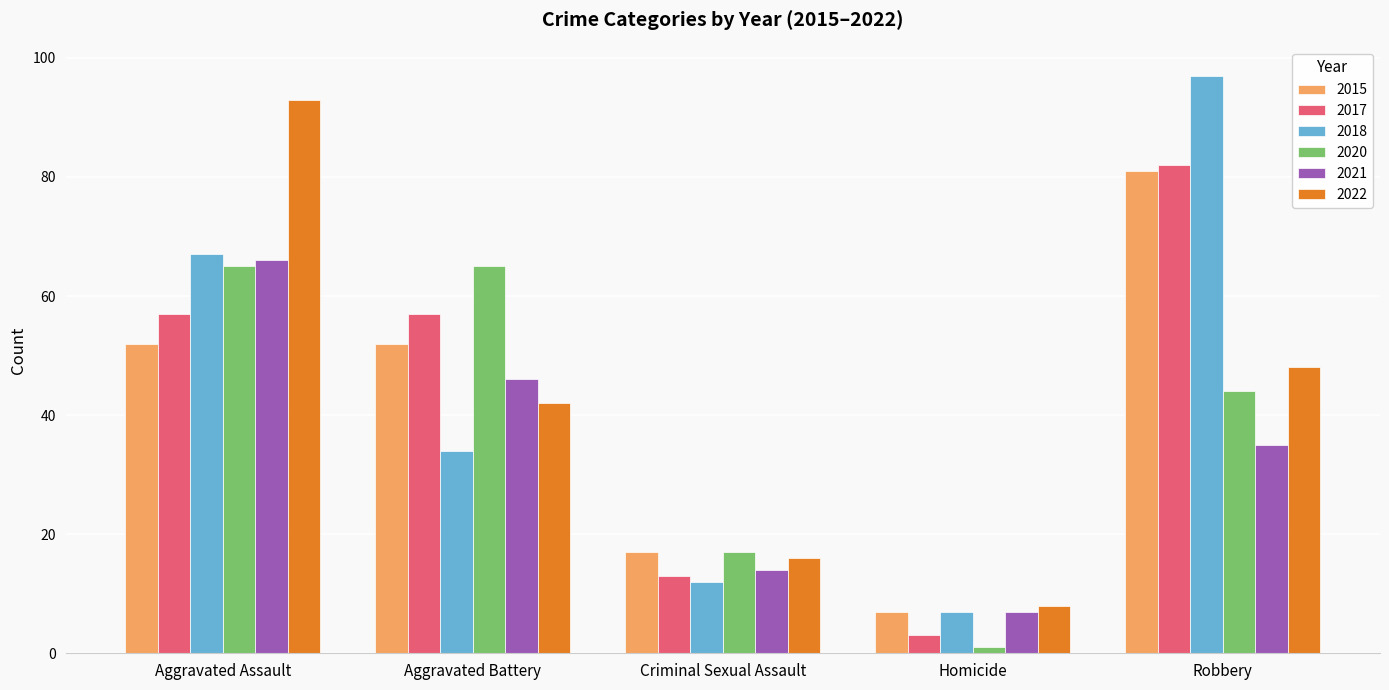

What is the label of the 5th bar from the left?

Robbery